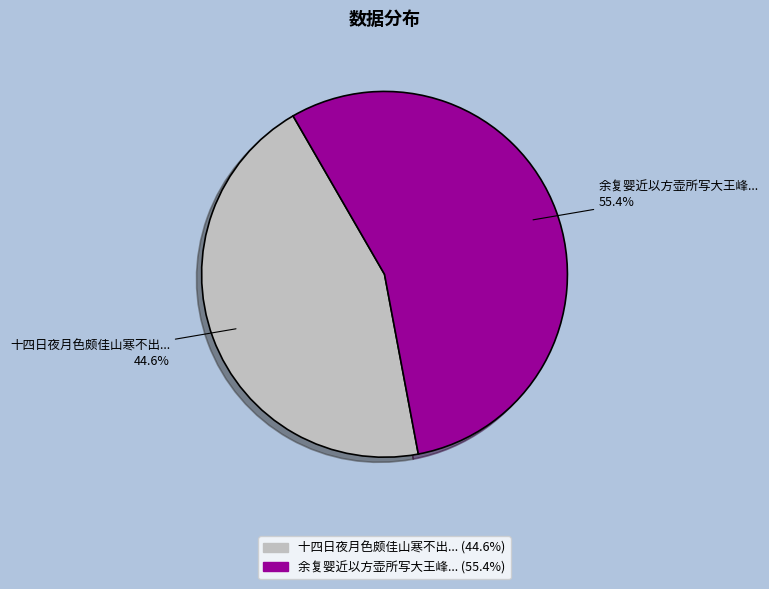

Approximately how many times larger is the value at 余复婴近以方壶所写大王峰... compared to 十四日夜月色颇佳山寒不出...?

1.2